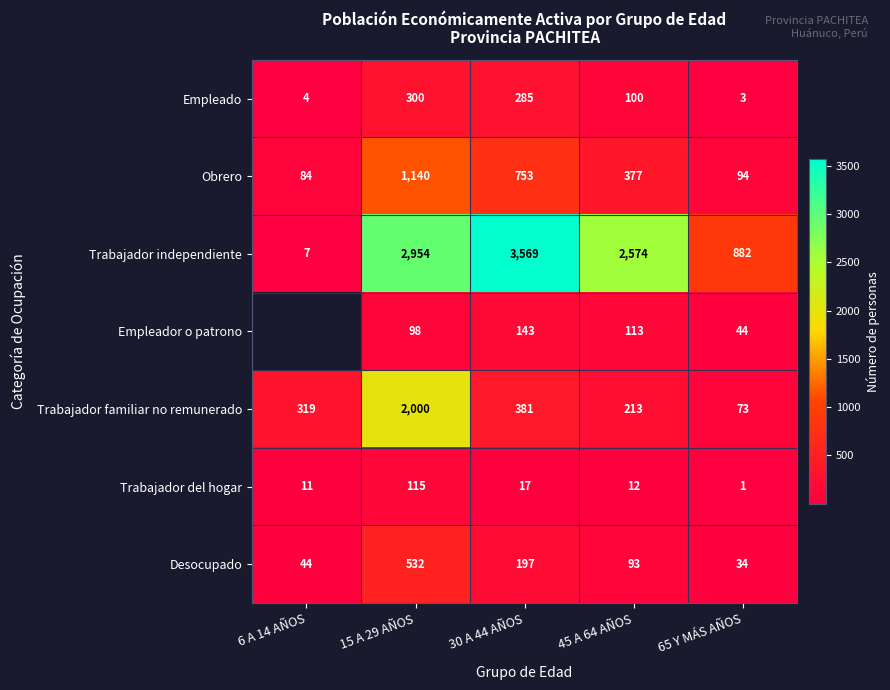

What is the maximum value for Empleado?

300